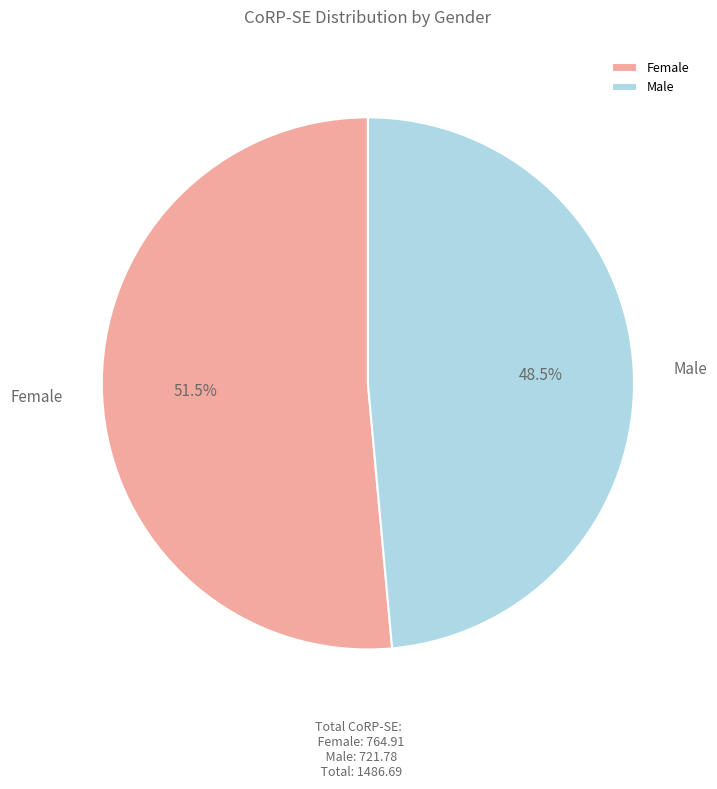

Between Male and Female, which is larger?

Female